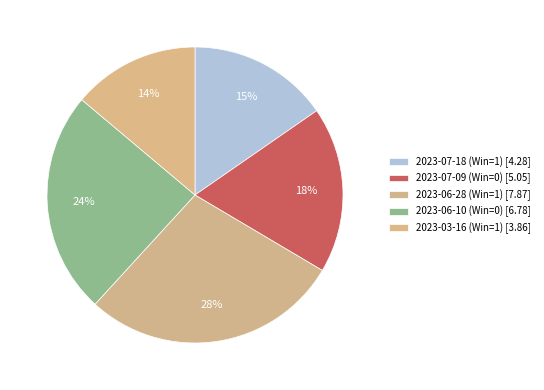

What is the change in value from 2023-07-18 (Win=1) to 2023-06-10 (Win=0)?

+2.5